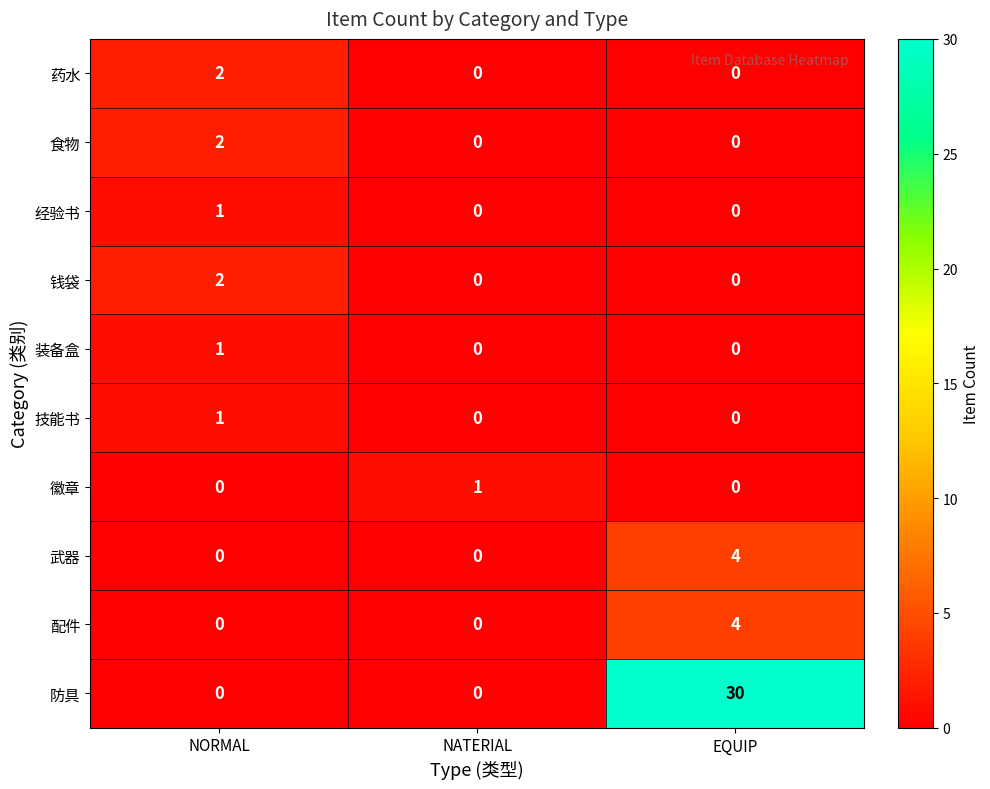

How many data points does each series have?

3